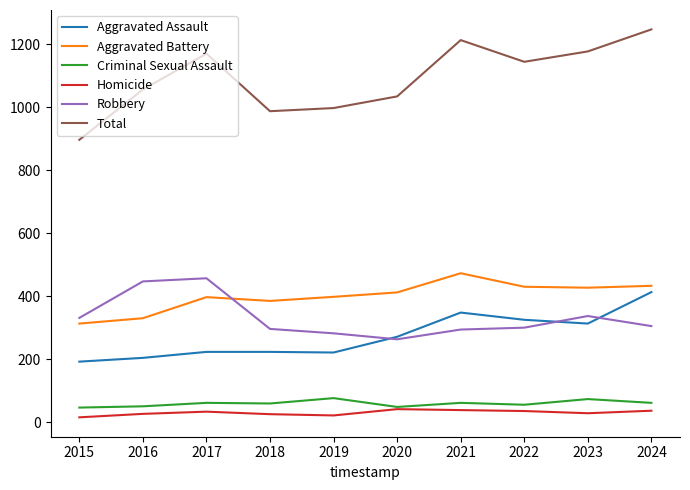

Which series has the largest total across all categories?

Total